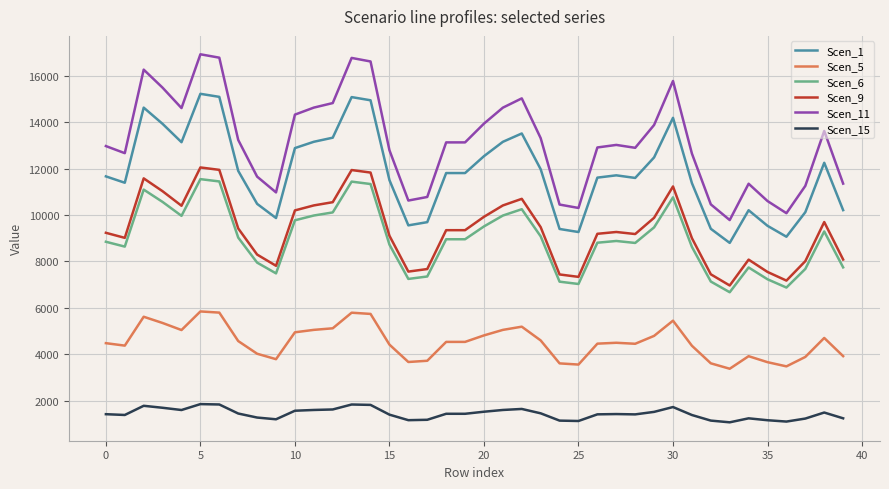

Which series has the largest range (max minus min)?

Scen_11